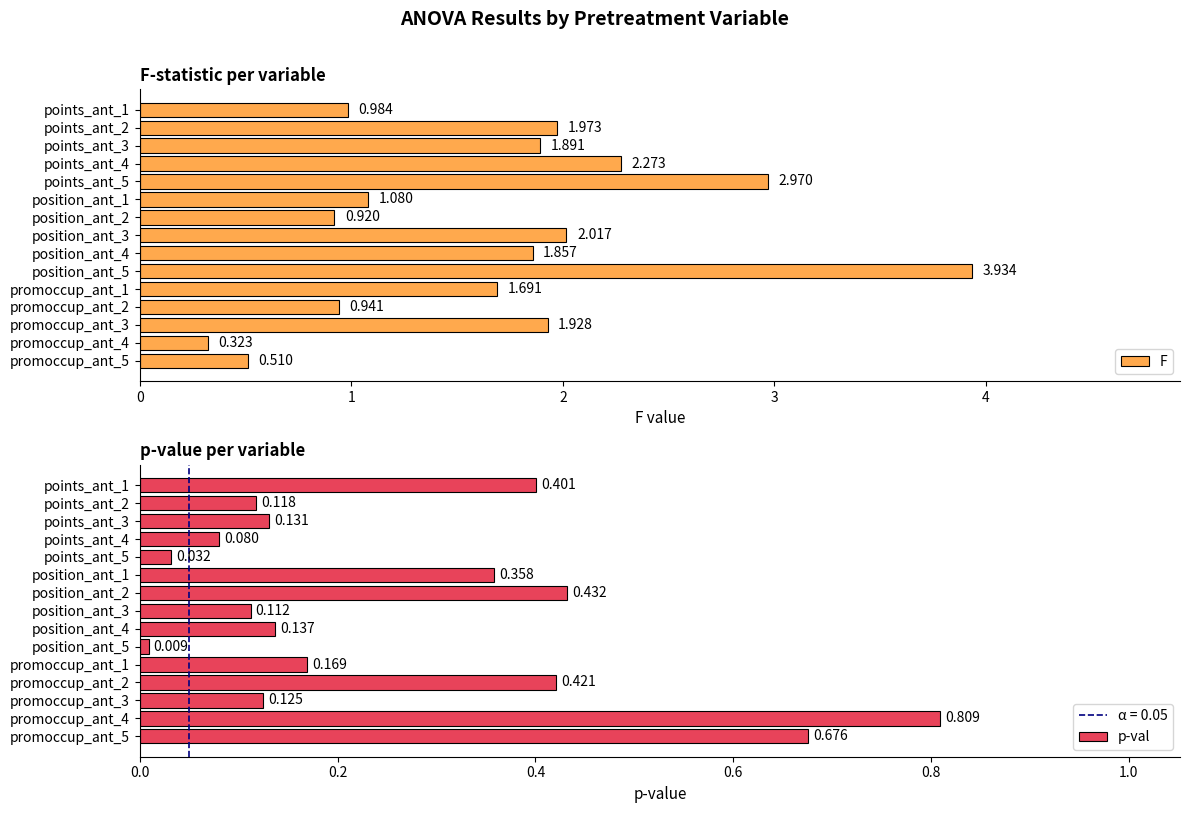

How many bars are there in total?

30